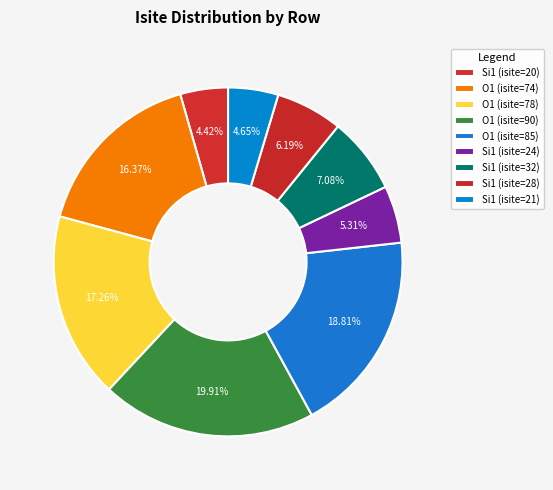

To the nearest percent, what is the difference between the largest and smallest slice percentages?

15%